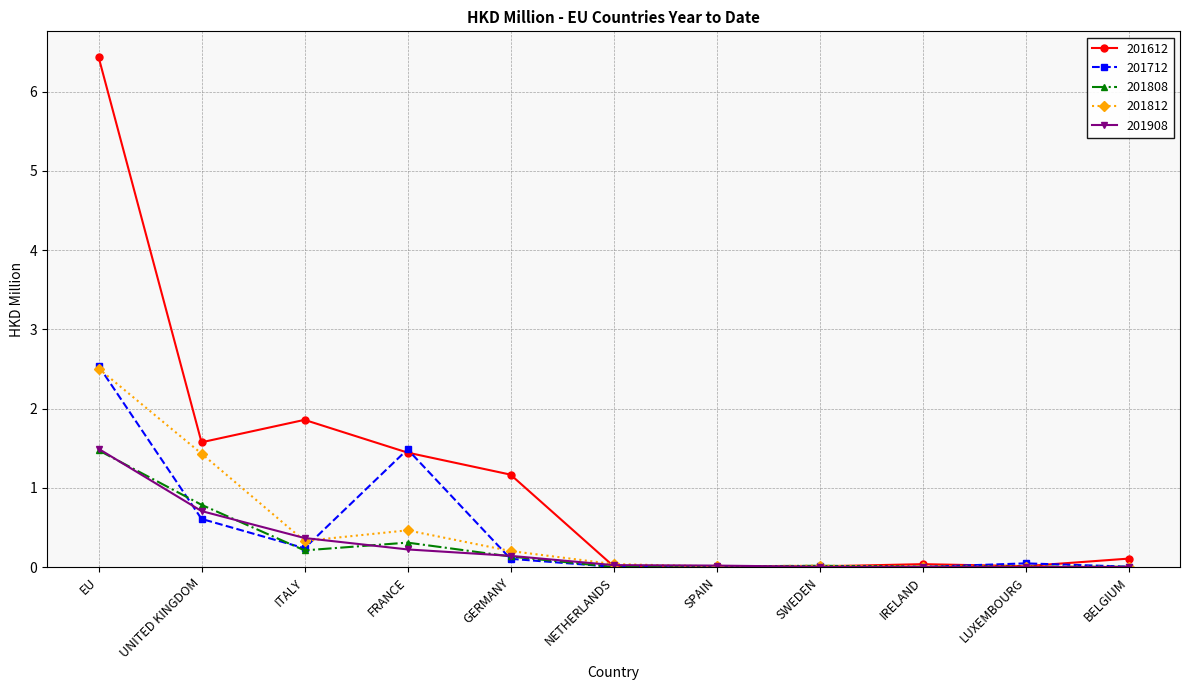

True or false: 201808 has more than 1 interior local peaks.

True